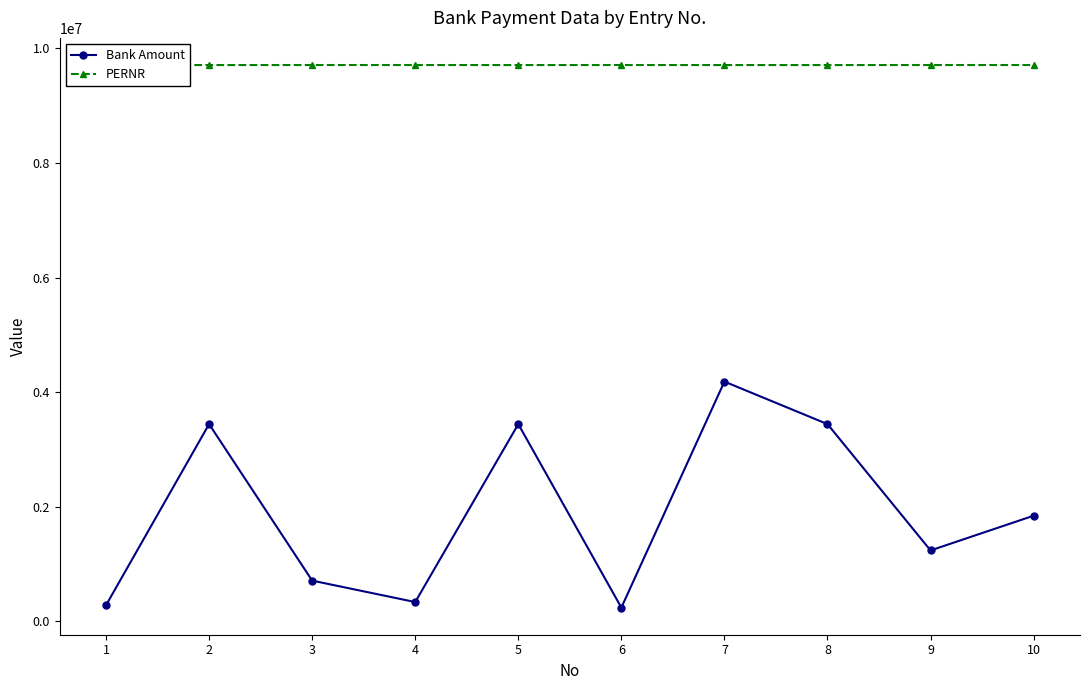

What is the greatest value displayed?

9711373